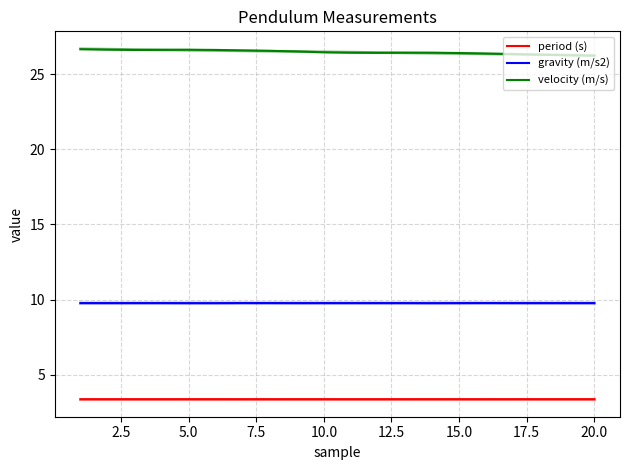

What is the sum of the period (s) values at 20.0 and 2.5?

6.7